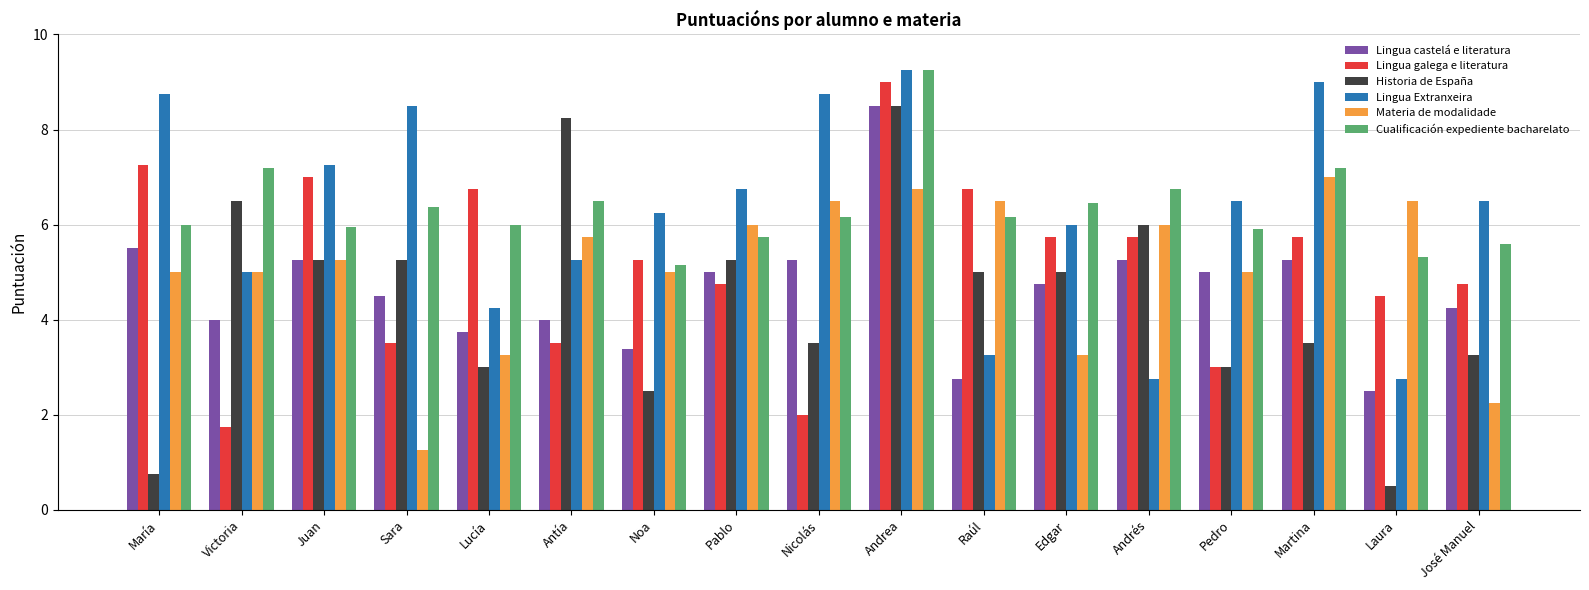

What is the value of the Lingua castelá e literatura bar at the 14th from the left?

5.0